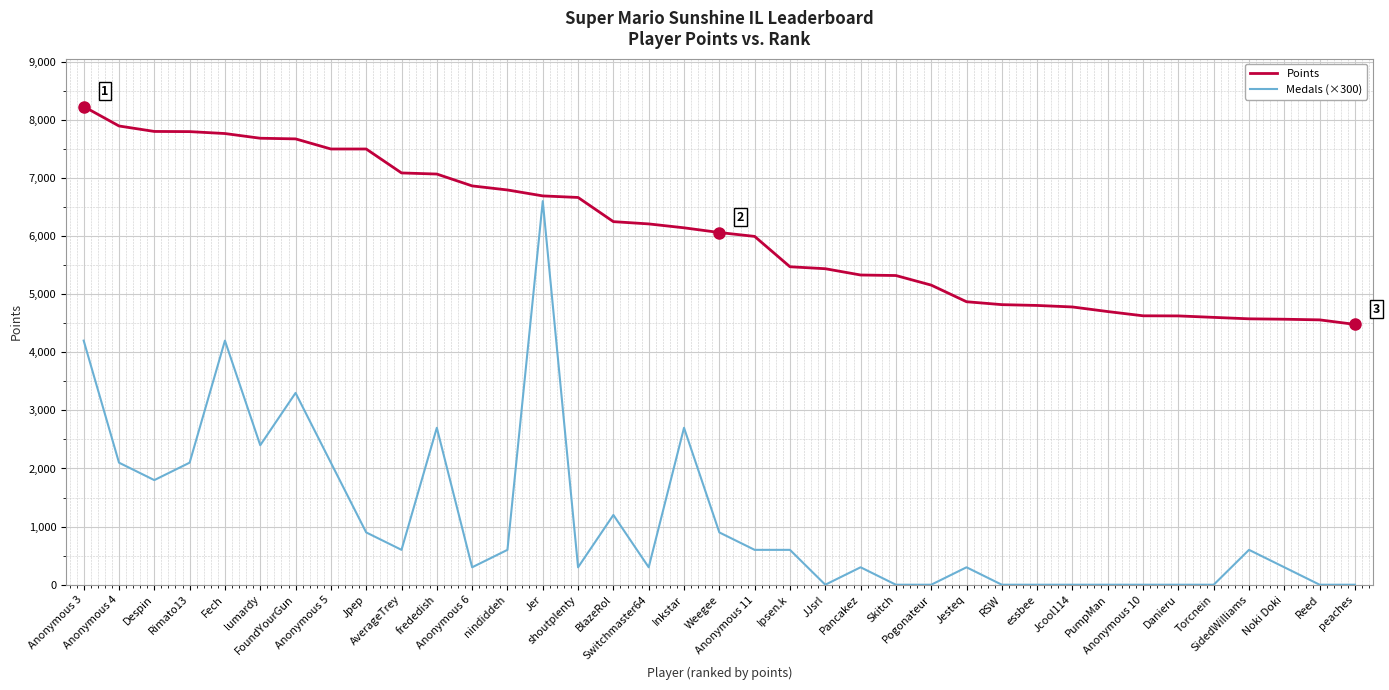

Rank the series by their average value, from lowest to highest.

Medals (×300), Points